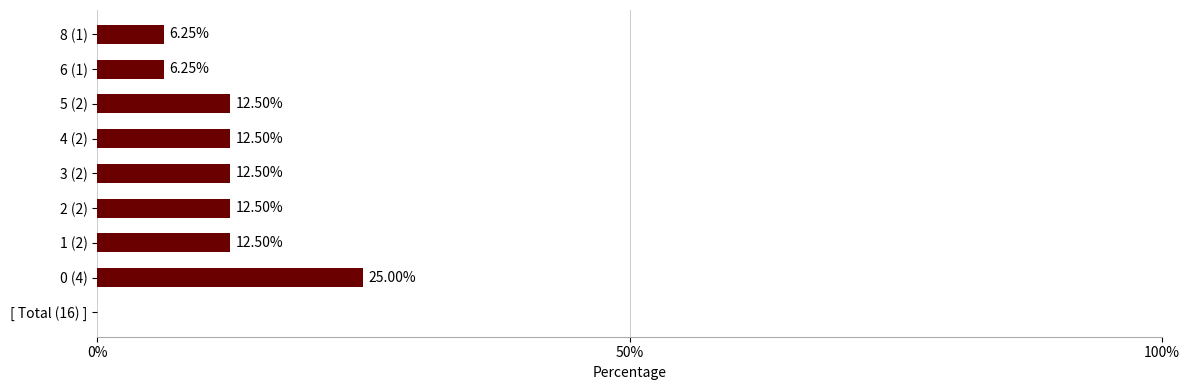

What is the sum of all values?

100.0